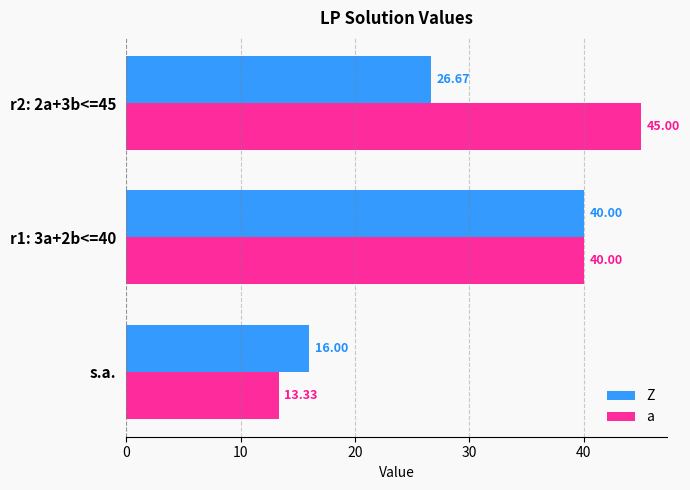

What is the average value of the Z series?

27.6